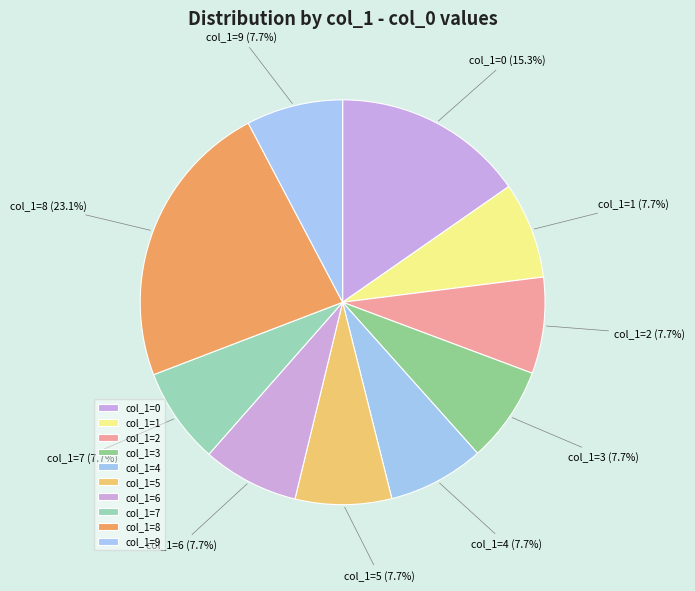

Combined, do col_1=3 and col_1=2 account for over 50%?

No